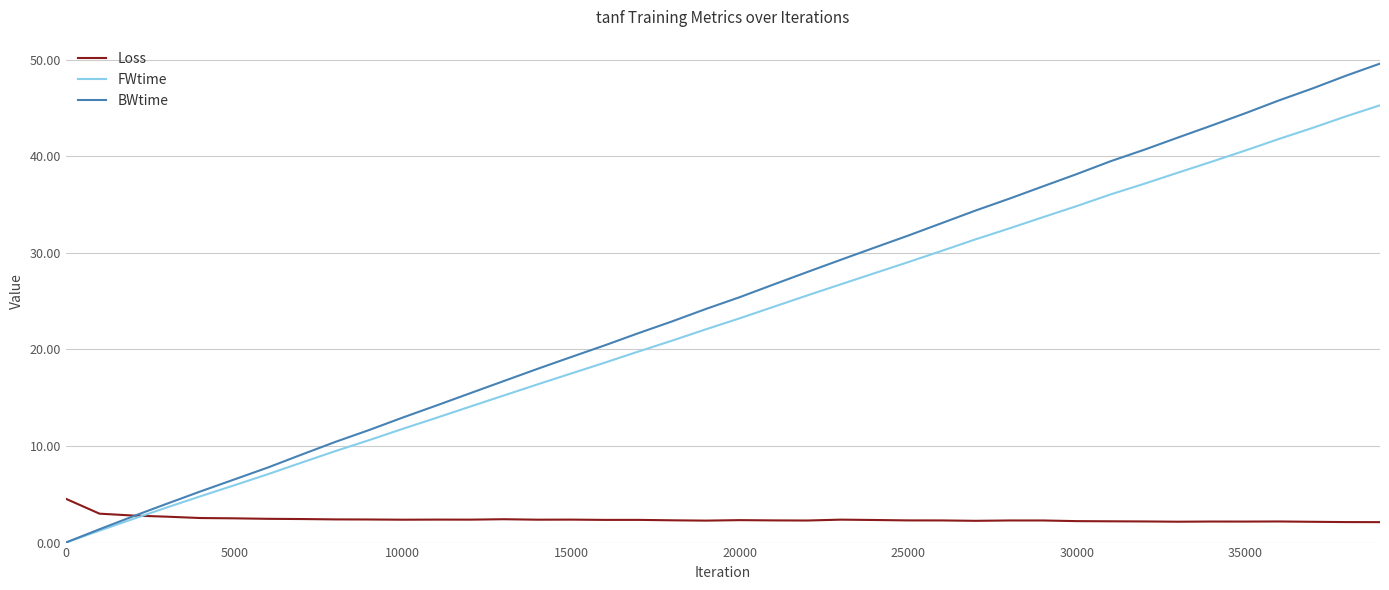

What are all the series names shown in the legend?

Loss, FWtime, BWtime